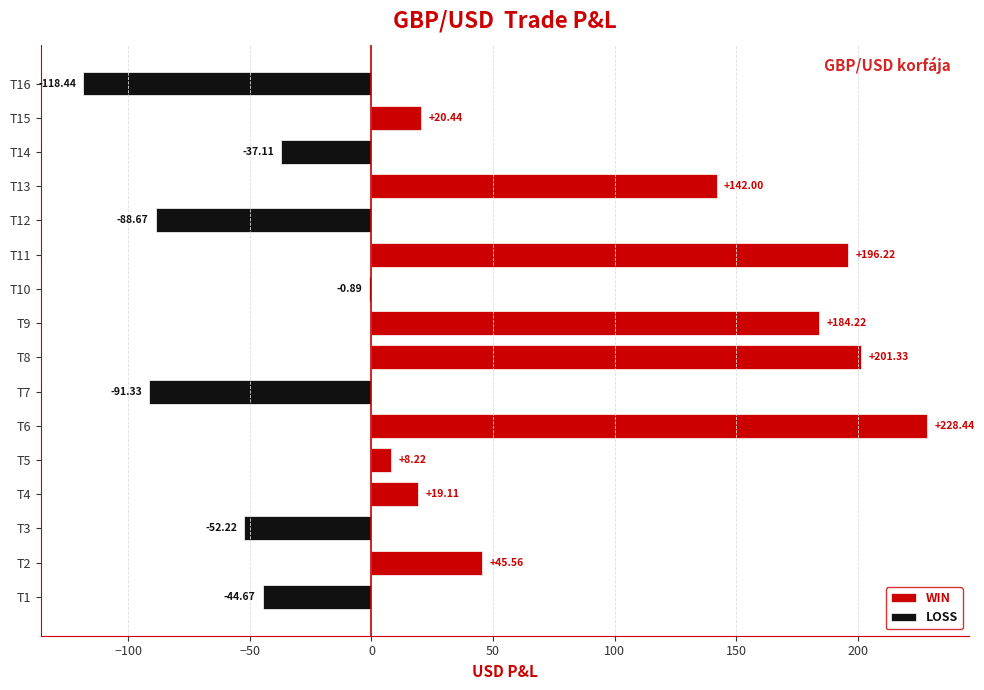

Which series changed the most between T3 and T14?

LOSS